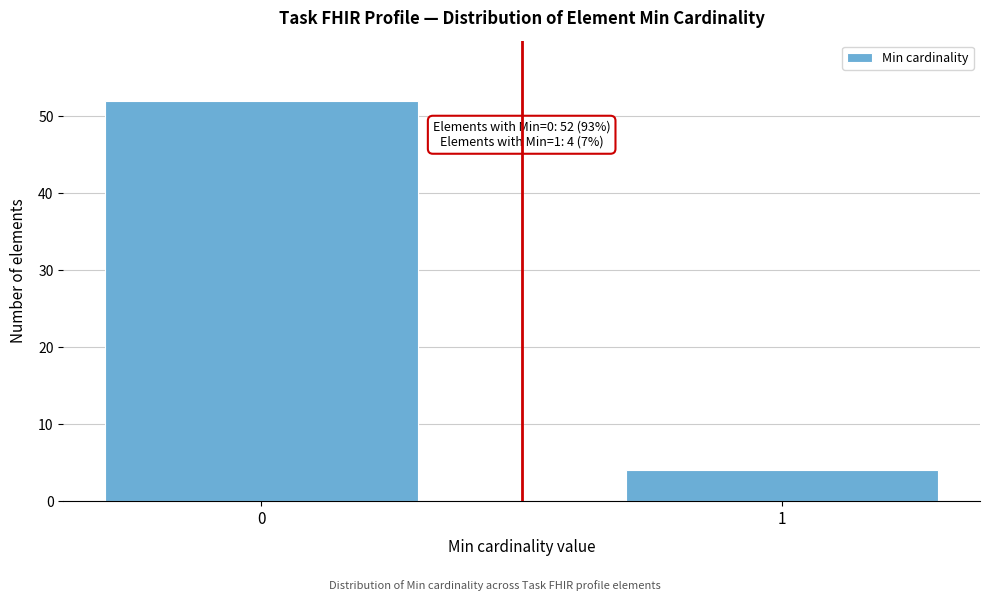

Reading left to right, transcribe all the data shown in this chart.

52	4